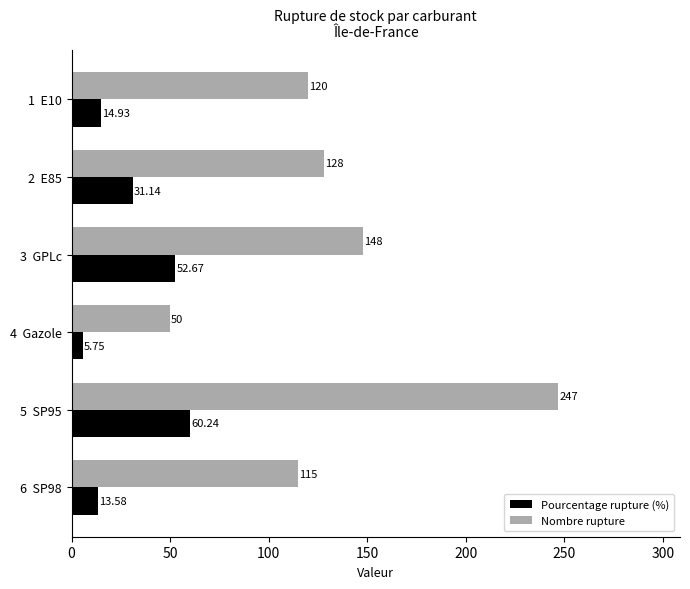

Rank the series at 1  E10 from lowest to highest value.

Pourcentage rupture (%), Nombre rupture